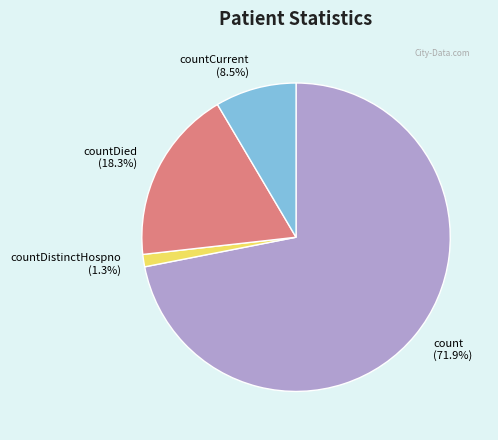

Is there any slice that represents more than half of the pie?

Yes